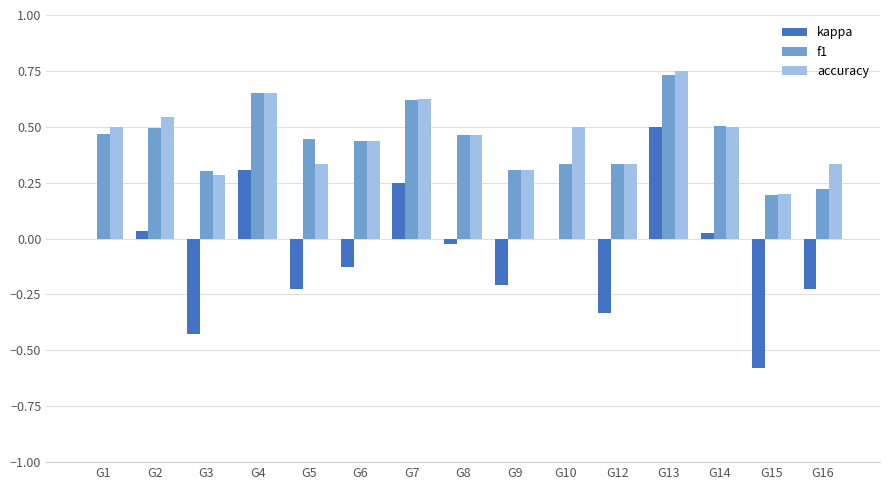

What is the difference between the kappa values at G6 and G16?

0.1